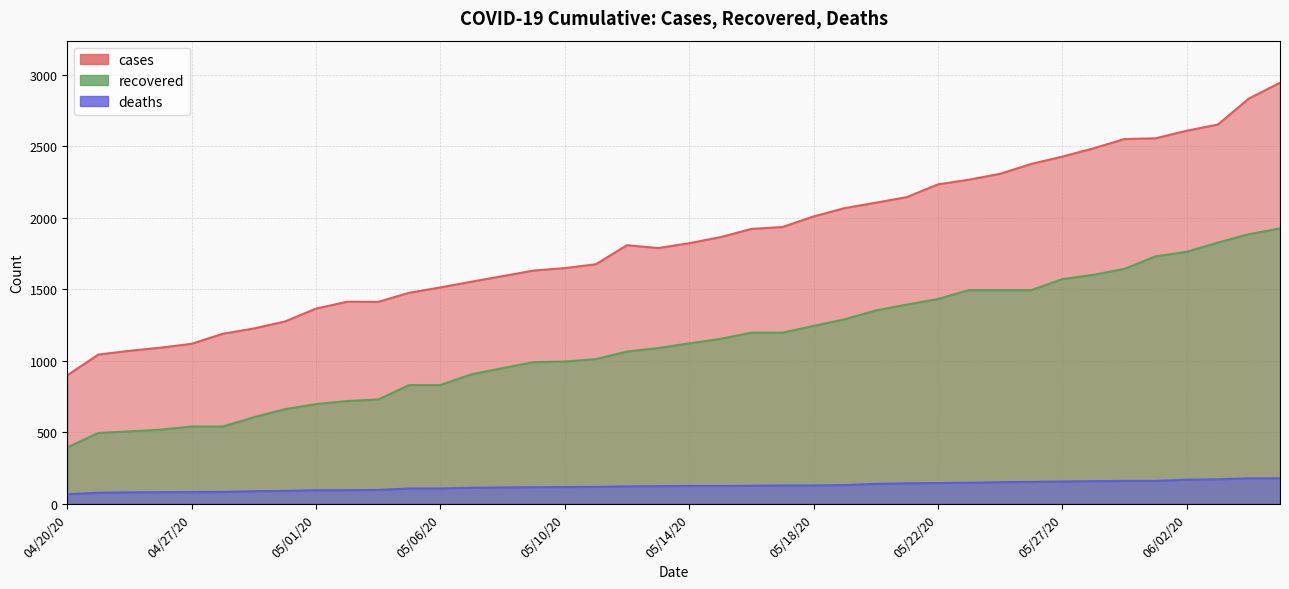

What are all the series names shown in the legend?

cases, recovered, deaths